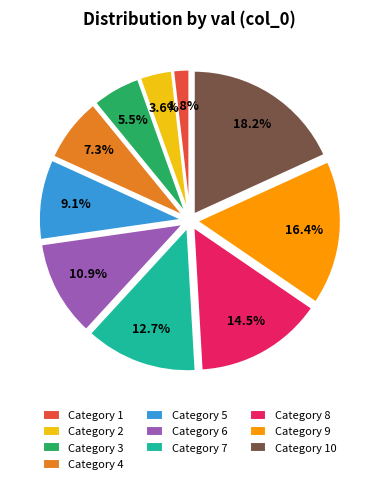

Between Category 1 and Category 5, which is larger?

Category 5